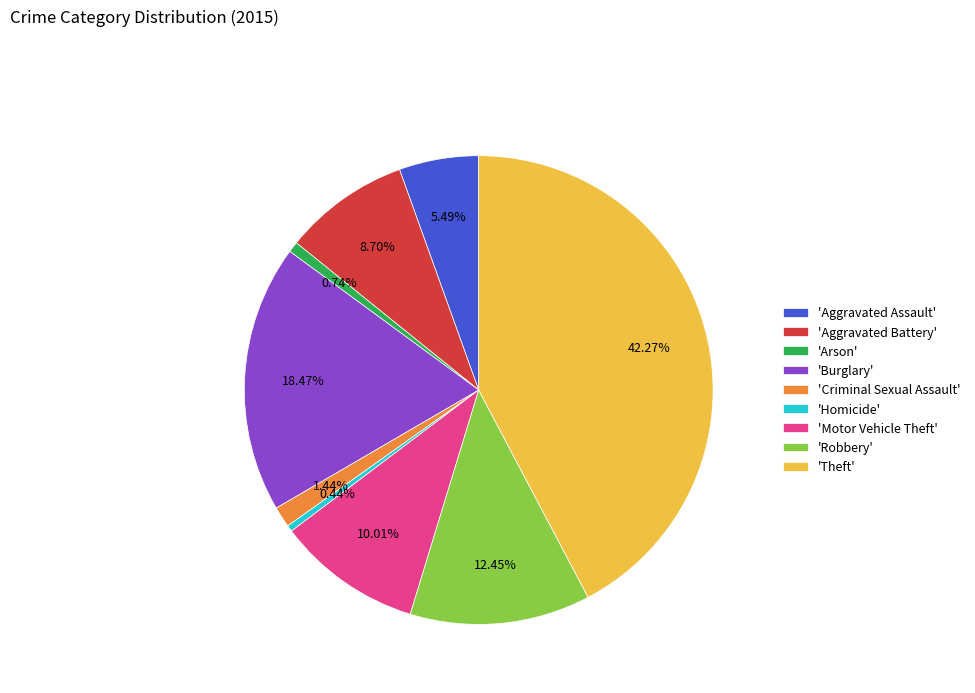

Is there a majority slice in this chart?

No